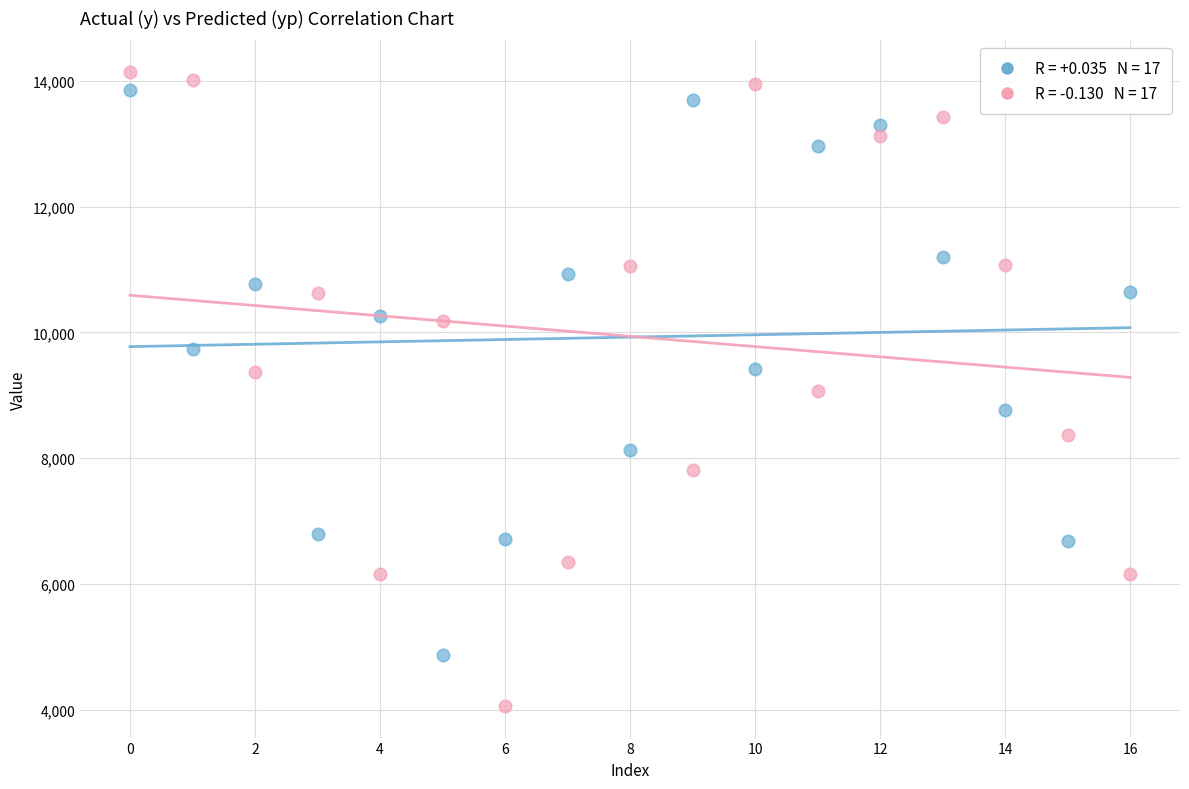

Across all data points, what is the range of Y values (max minus min)?

10072.5